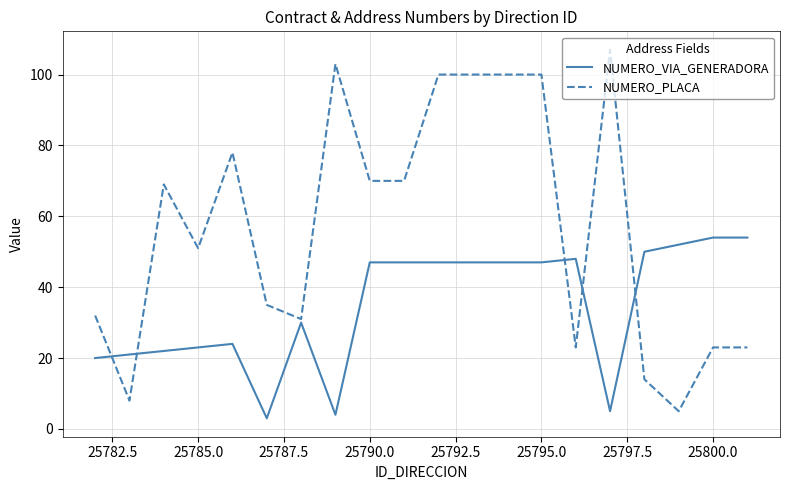

How many lines are shown in the chart?

2